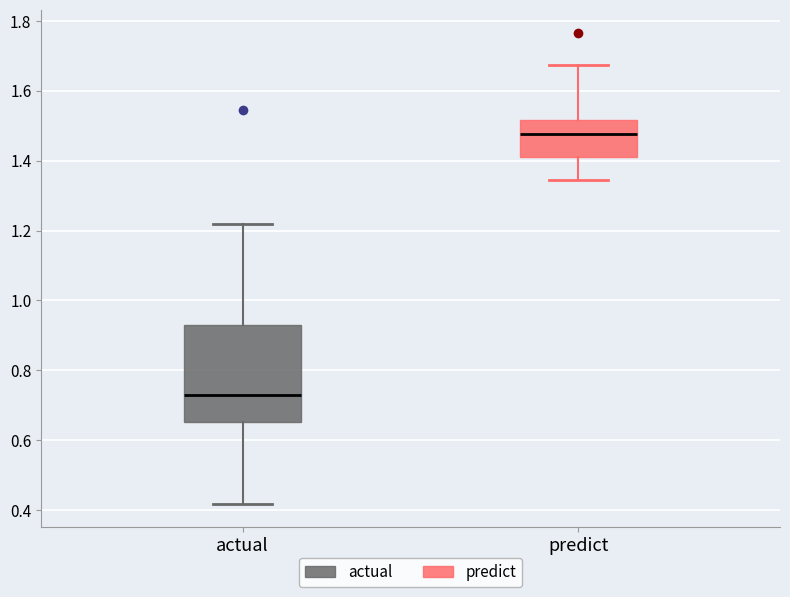

Where does the median line of the box for predict sit on the y-axis? The values are not printed on the chart, so give them approximately, as read against the axis.

1.48